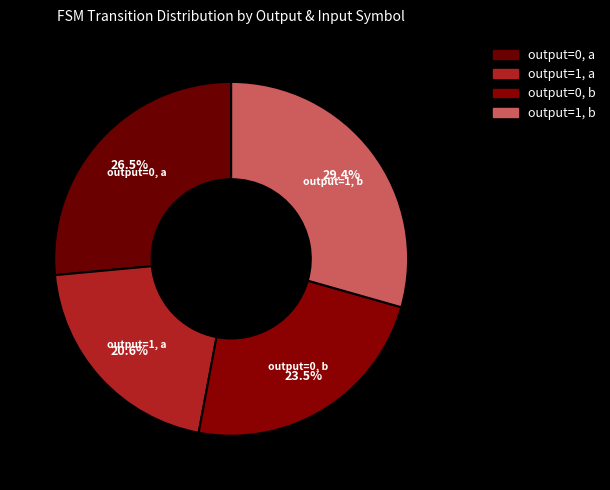

Is there a majority slice in this chart?

No